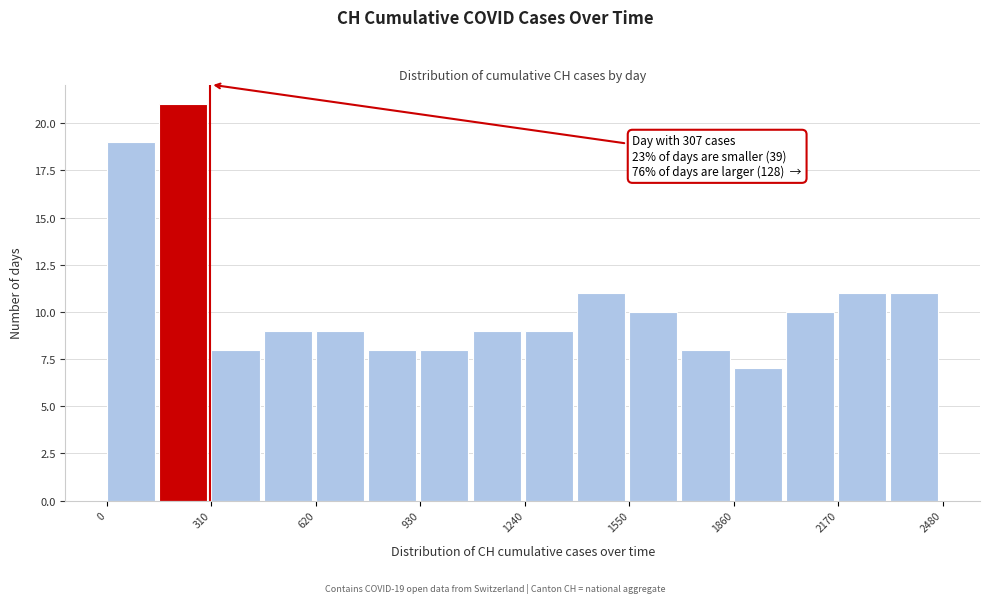

Around what value on the x-axis is the tallest bar? Give the approximate position of its centre, as read against the axis.

250